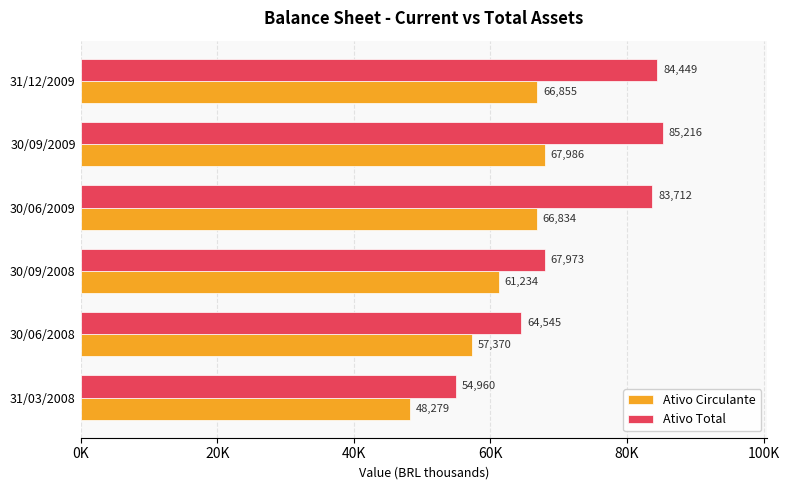

What are all the series names shown in the legend?

Ativo Circulante, Ativo Total